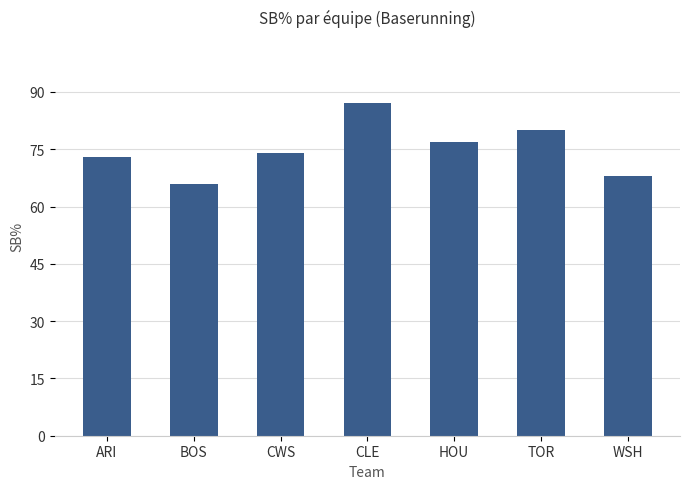

Rank the categories by value from lowest to highest.

BOS, WSH, ARI, CWS, HOU, TOR, CLE